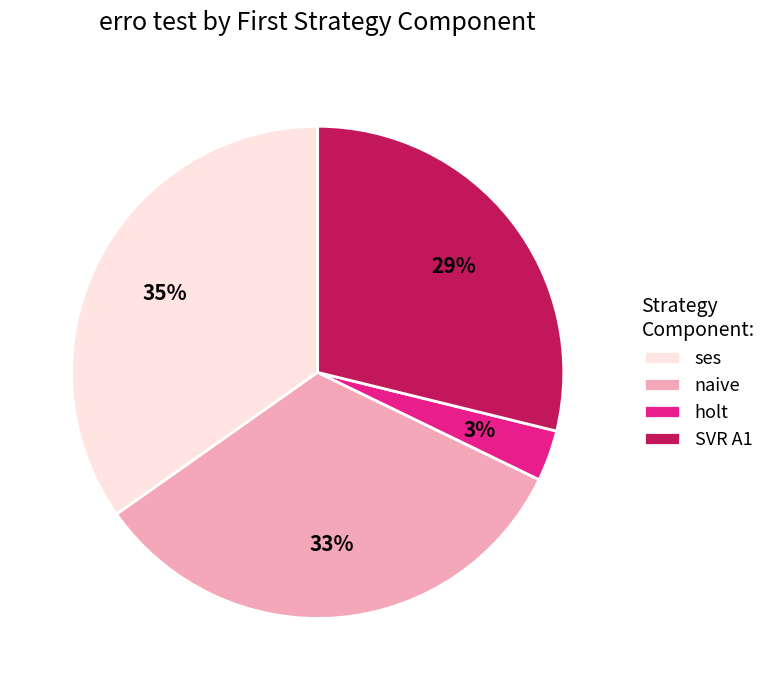

Is naive the majority of the pie?

No